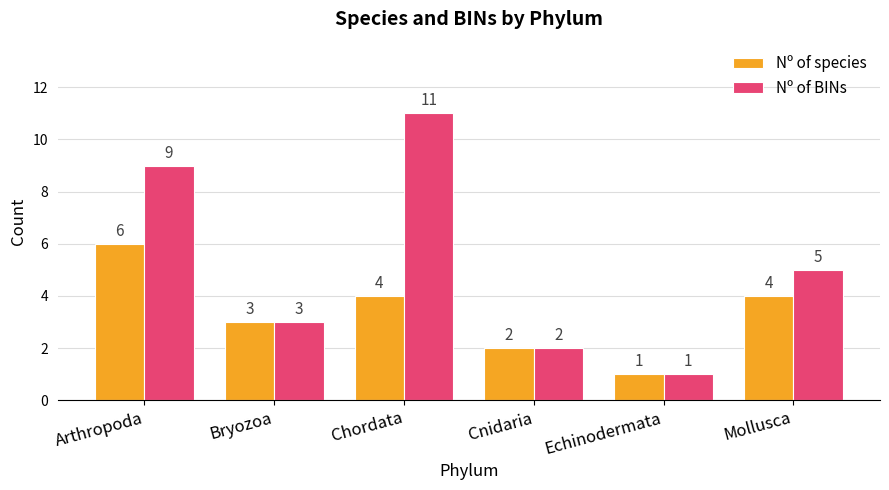

Reading right to left, extract all data points from this chart.

Nº of species: 4	1	2	4	3	6
Nº of BINs: 5	1	2	11	3	9